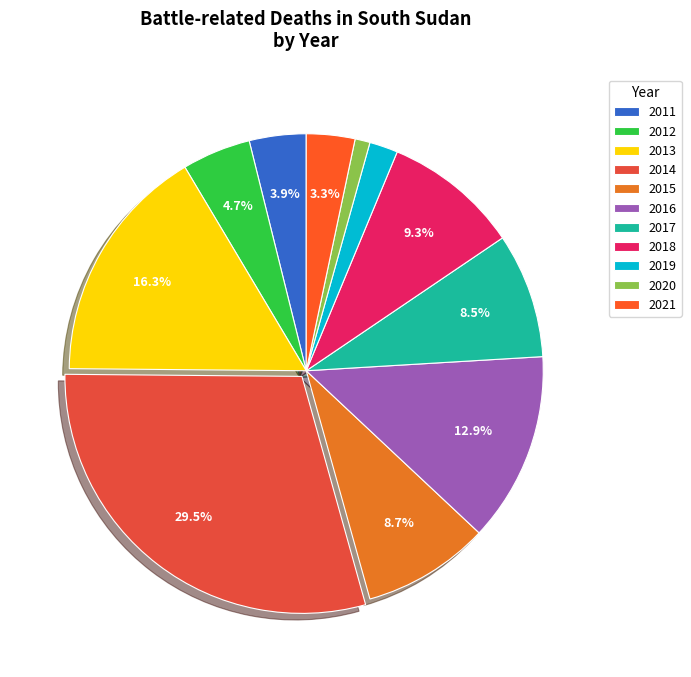

Combined, do 2018 and 2017 account for over 50%?

No